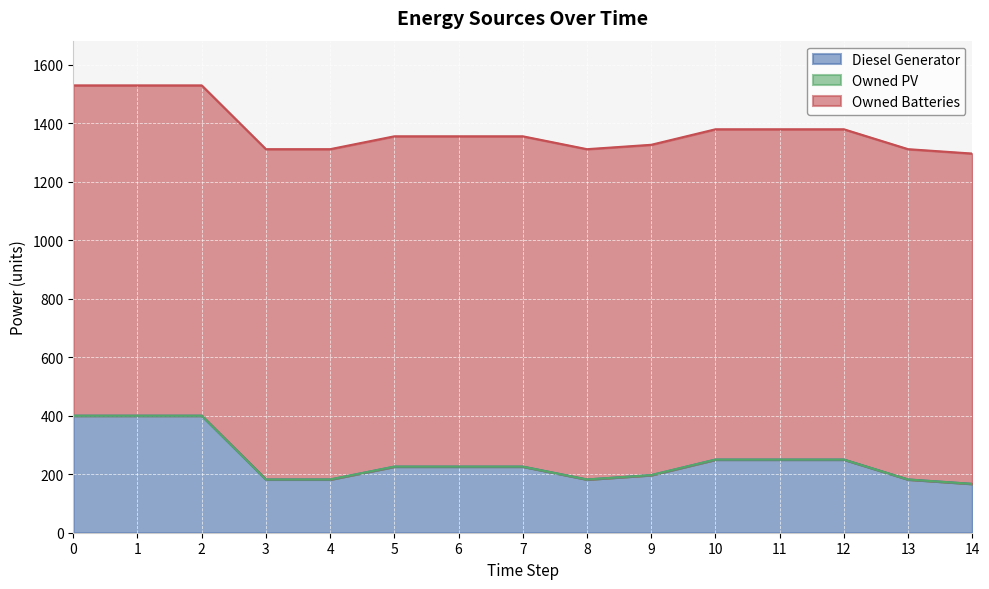

True or false: Owned Batteries and Diesel Generator intersect in this chart.

False